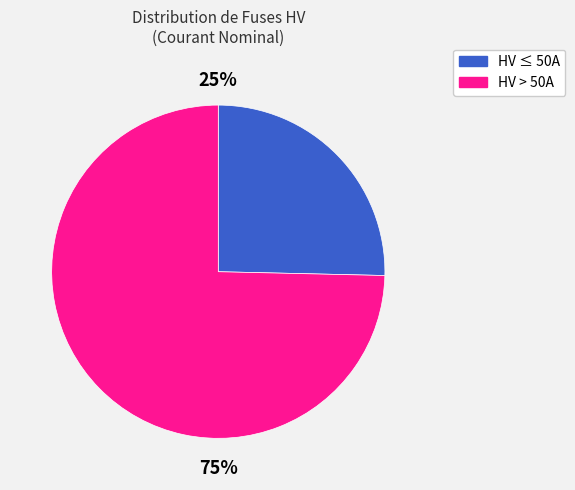

Is there any slice that represents more than half of the pie?

Yes